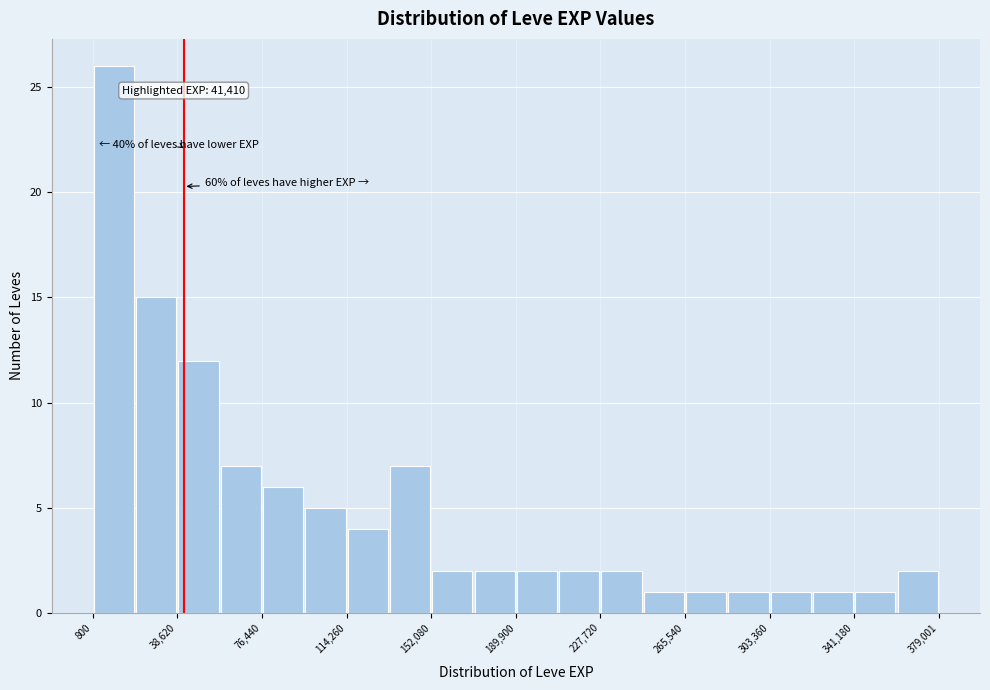

Around what value on the x-axis is the tallest bar? Give the approximate position of its centre, as read against the axis.

10000